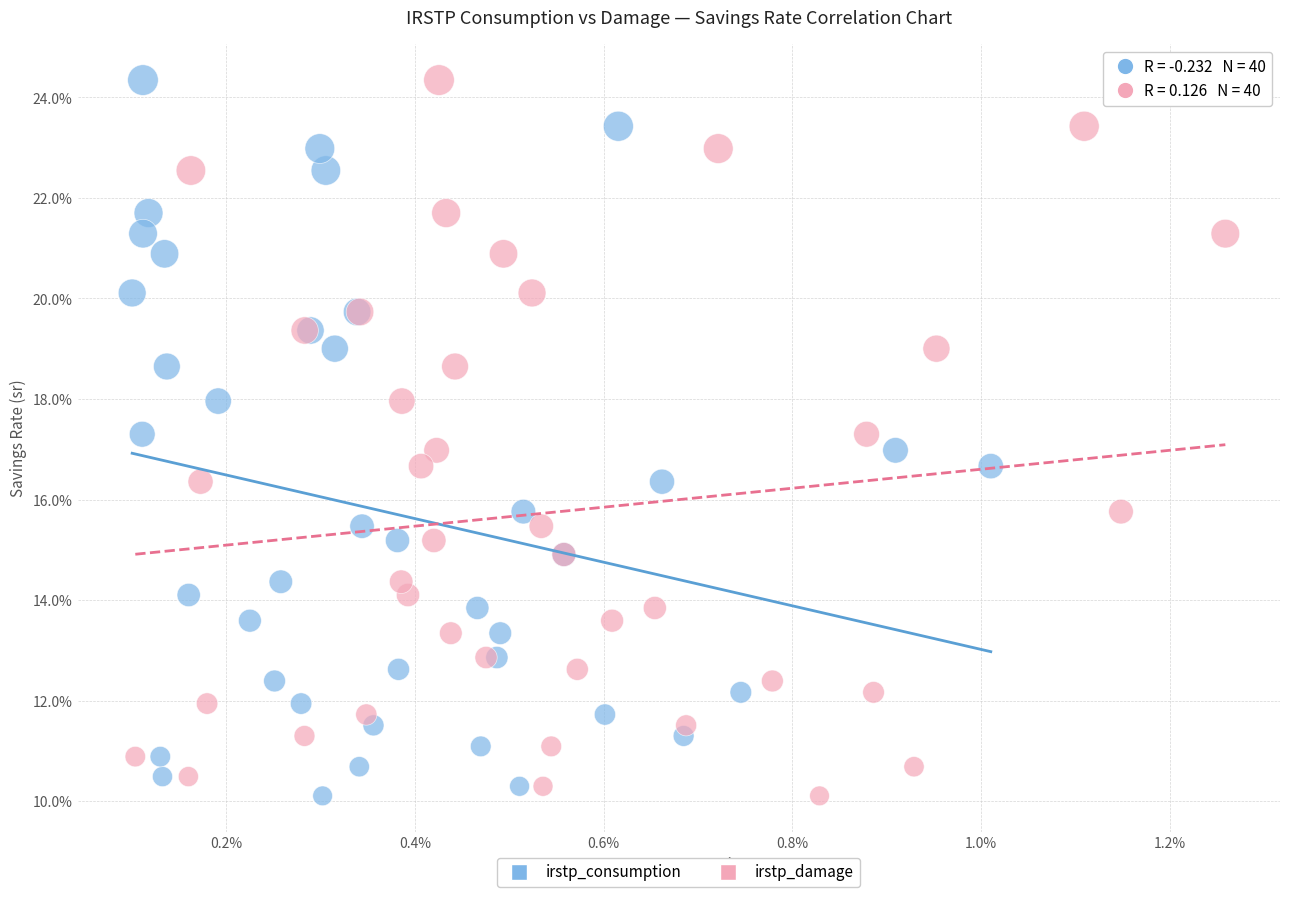

What are all the series names shown in the legend?

irstp_consumption, irstp_damage